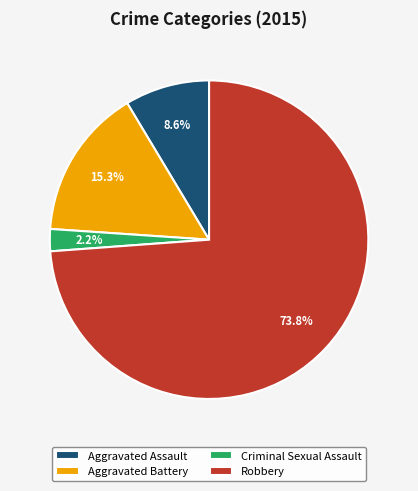

To the nearest percent, what portion does Criminal Sexual Assault represent?

2%